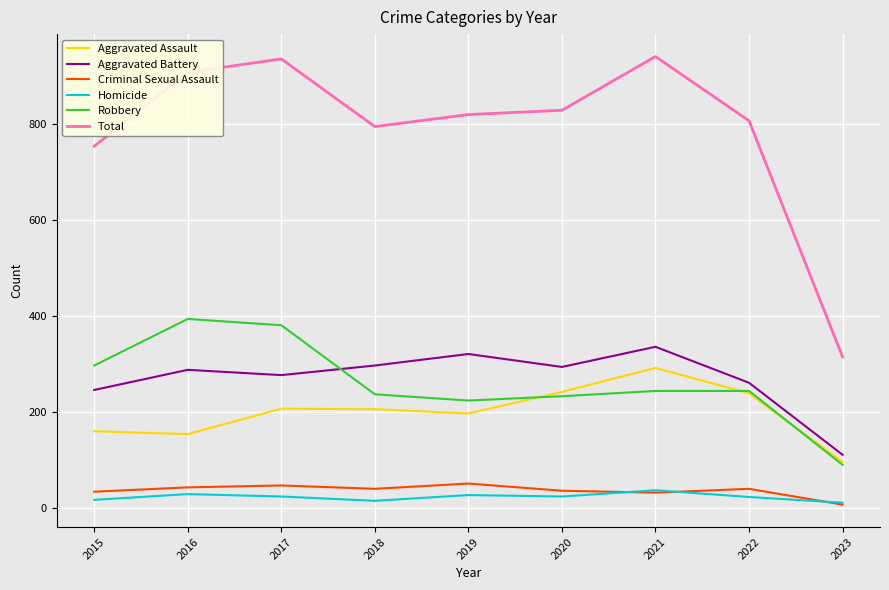

The value of Homicide at 2021 is 37. True or false?

True